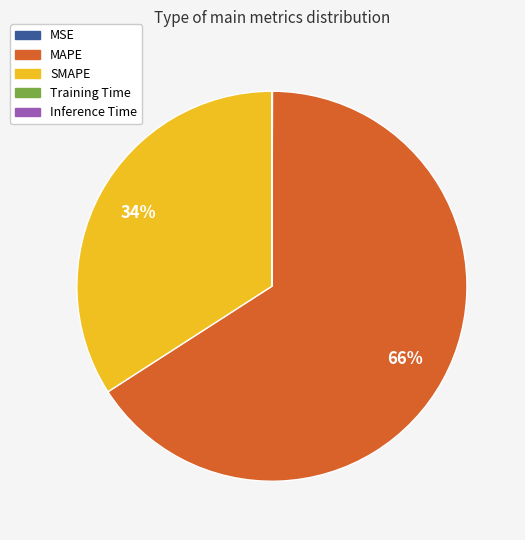

What is the largest slice in the pie chart?

MAPE